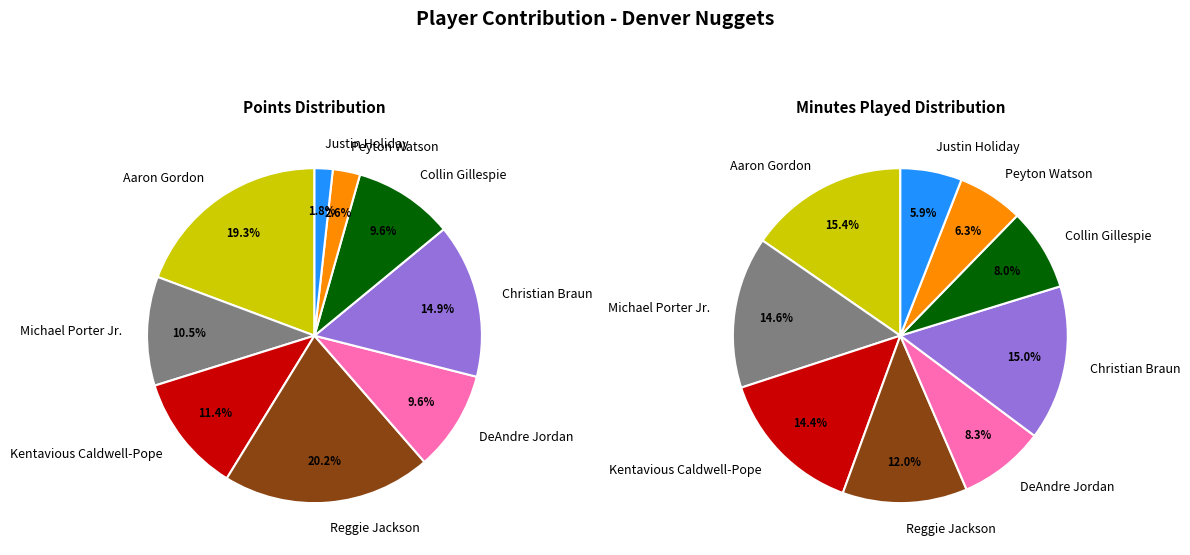

Combined, do DeAndre Jordan and Reggie Jackson account for over 50%?

No